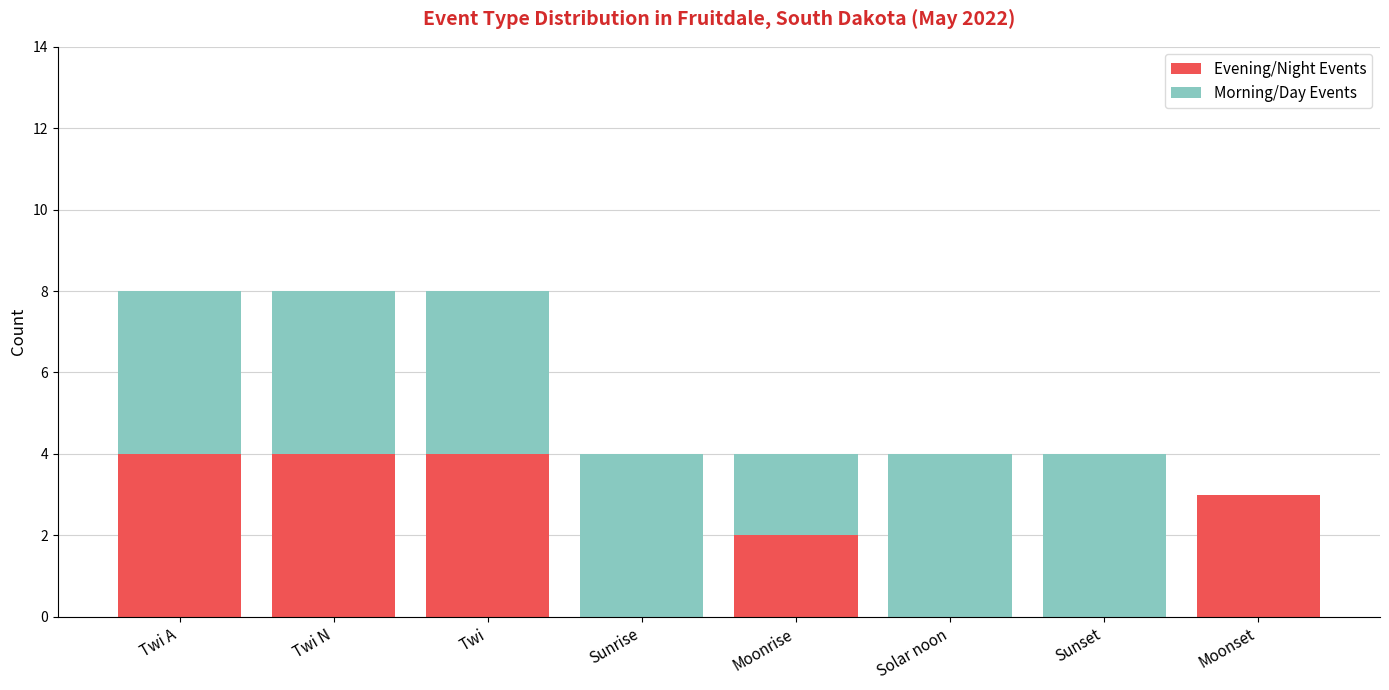

What is the total value across all series at Moonrise?

4